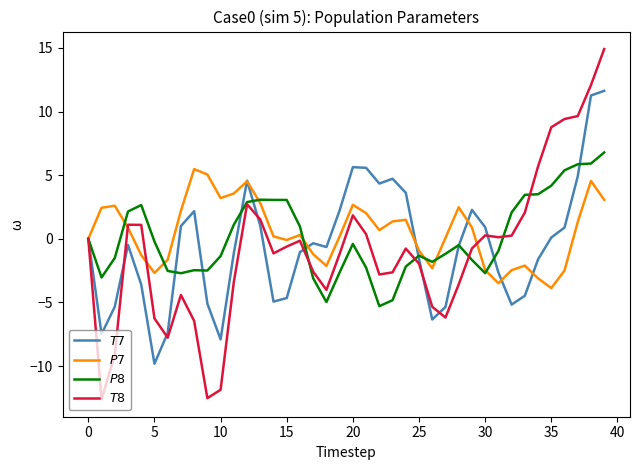

What is the maximum value shown in the chart?

14.9